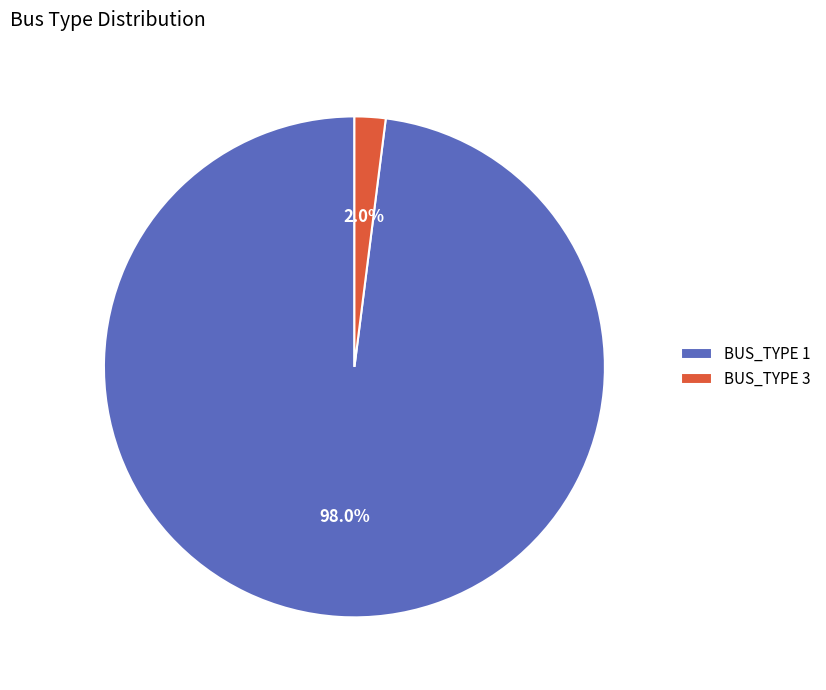

Does BUS_TYPE 3 represent more than half of the total?

No